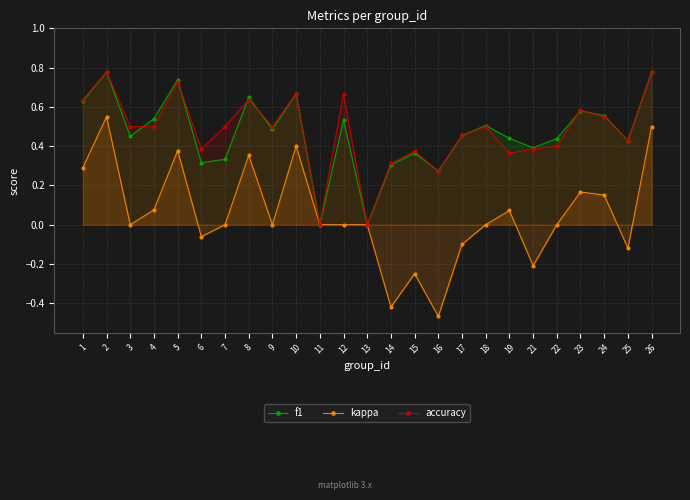

List the labels in order of kappa value, smallest first.

16, 14, 15, 21, 25, 17, 6, 3, 7, 9, 11, 12, 13, 18, 22, 19, 4, 24, 23, 1, 8, 5, 10, 26, 2